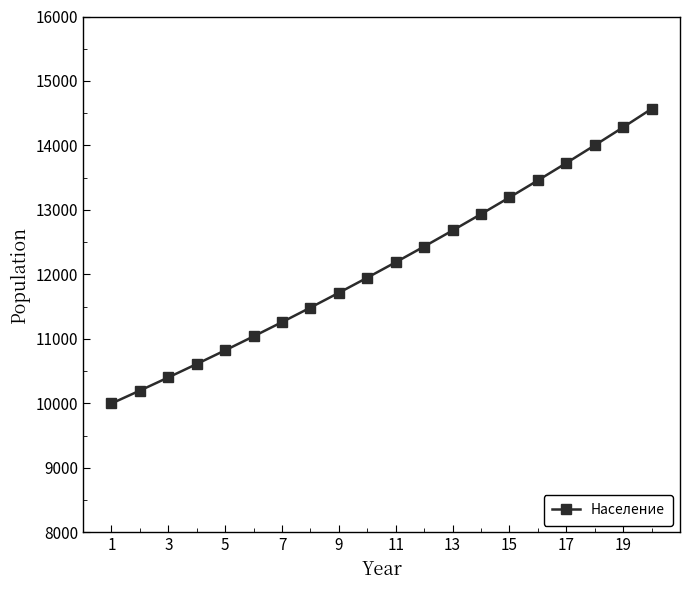

What is the smallest value displayed?

10000.0